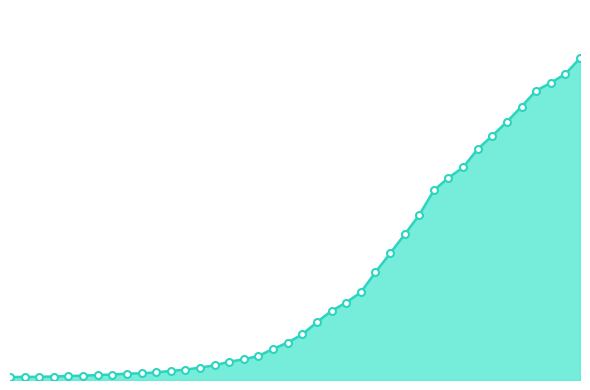

At which label is the value closest to 3533?

2020-03-26